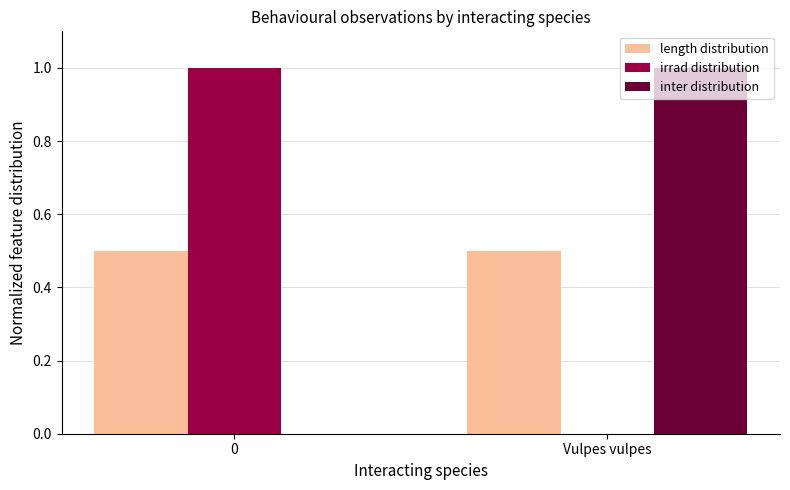

What are all the series names shown in the legend?

length distribution, irrad distribution, inter distribution